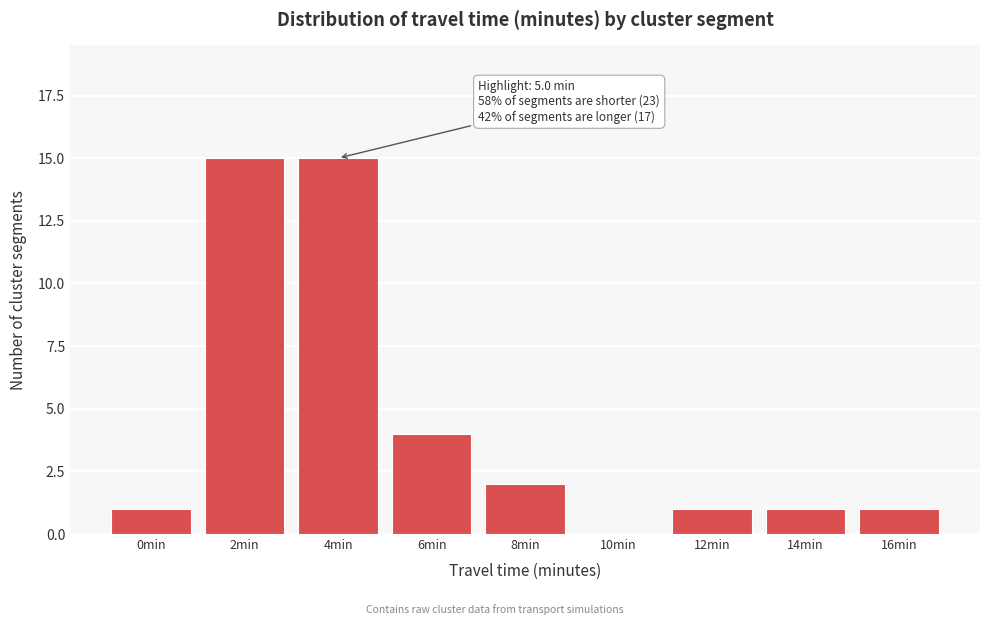

Reading left to right, list all the values displayed in this chart.

0min=1	2min=15	4min=15	6min=4	8min=2	10min=0	12min=1	14min=1	16min=1